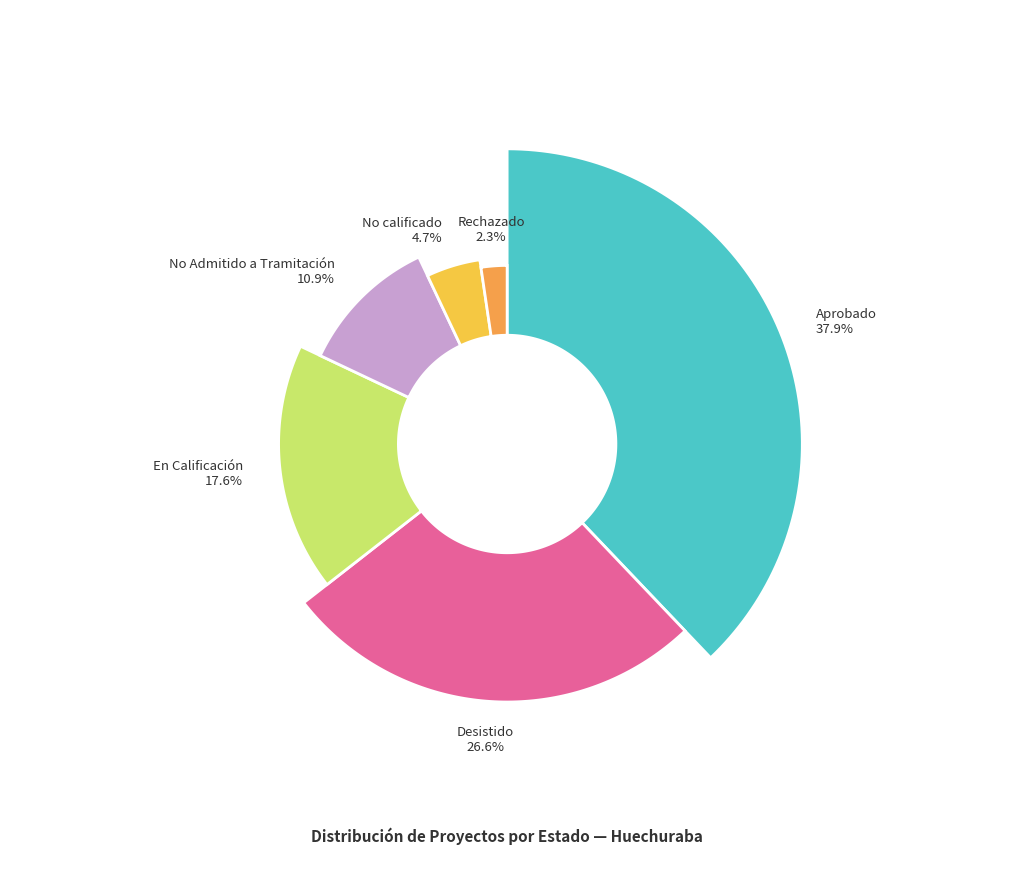

To the nearest percent, what percentage of the pie is No calificado?

5%